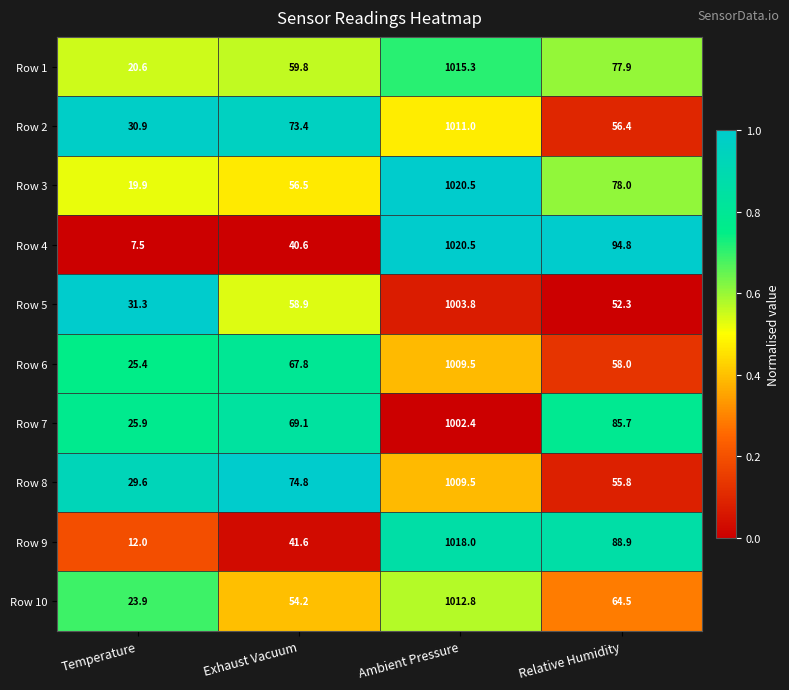

Which series has the widest spread of values?

Row 4